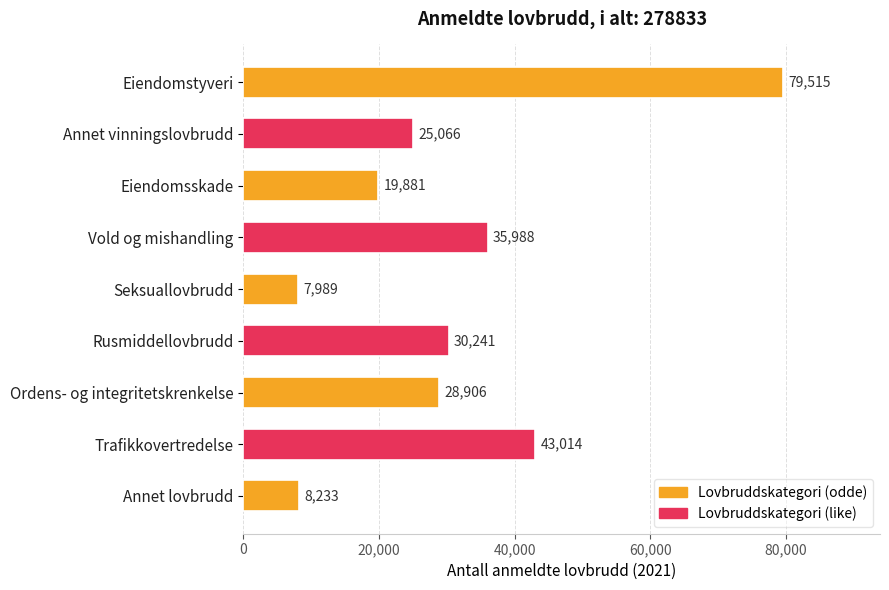

The chart shows a value of 48171 at Rusmiddellovbrudd. True or false?

False